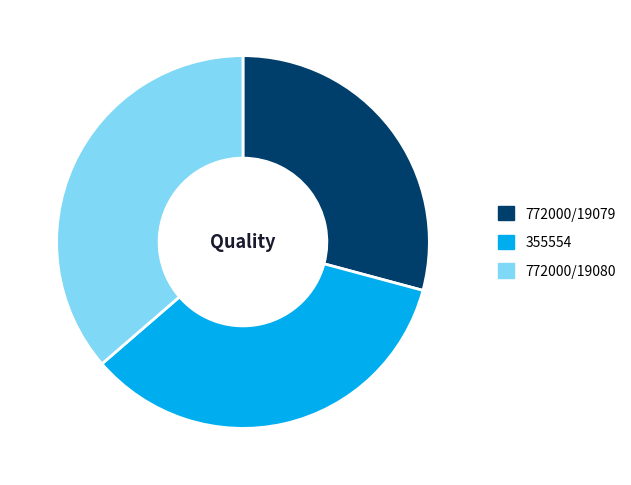

Which category has the smallest portion of the pie?

772000/19079